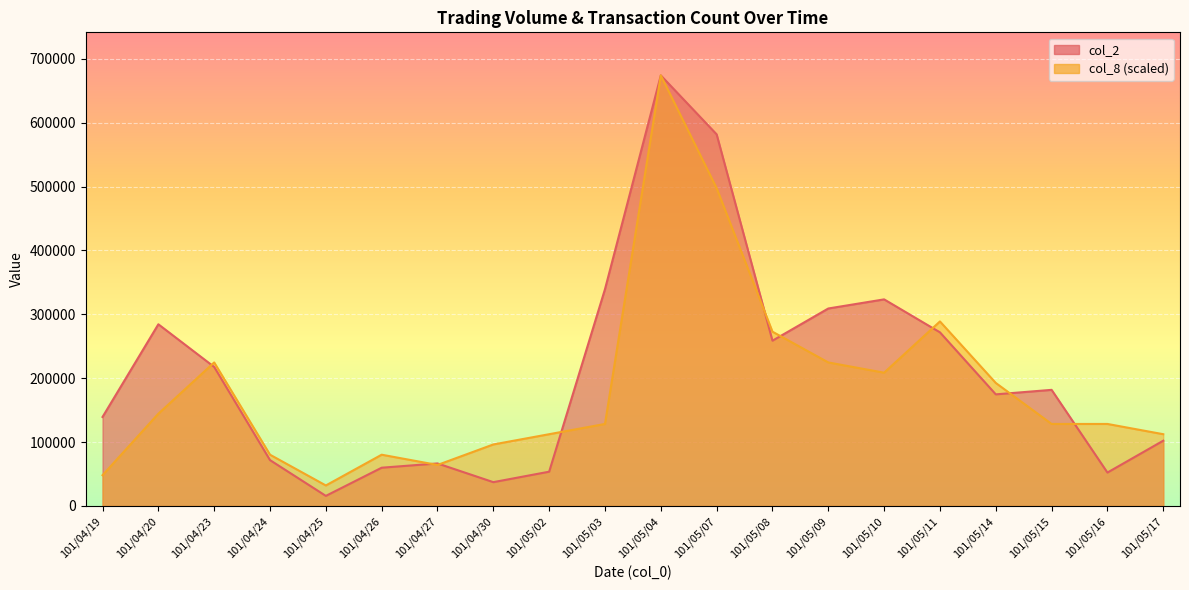

What position from the right is 101/05/07?

9